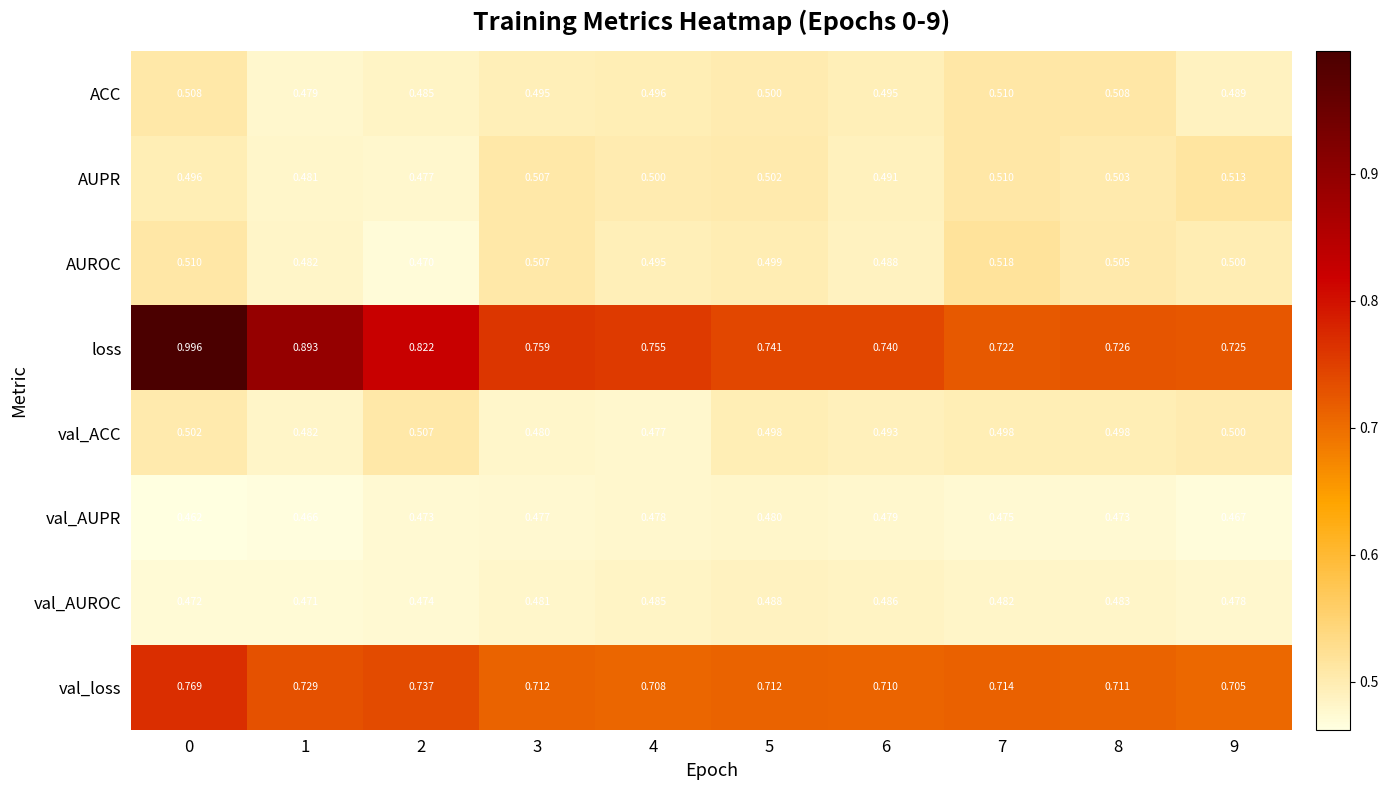

Which series has the largest total across all categories?

loss